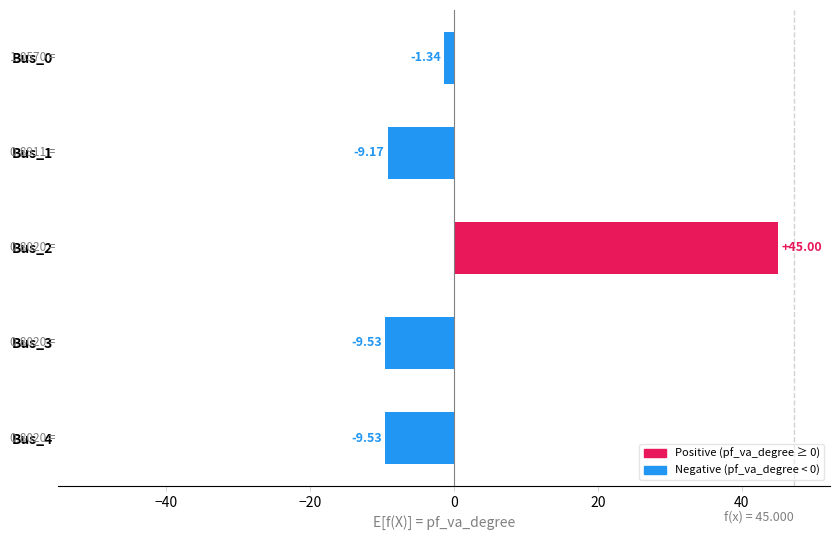

What is the difference between the values at Bus_4 and Bus_0?

8.2